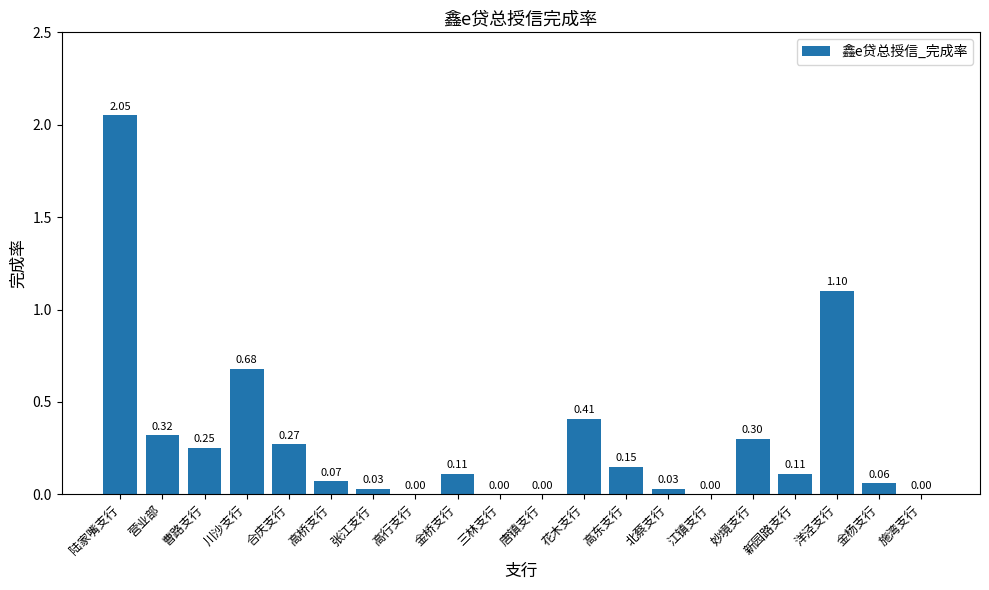

Between 高桥支行 and 金杨支行, which is larger?

高桥支行